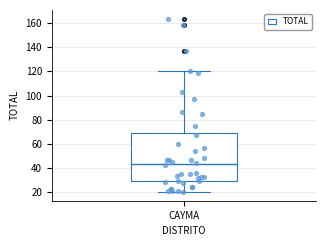

Where is the upper edge of the box for CAYMA on the y-axis? The values are not printed on the chart, so give them approximately, as read against the axis.

70